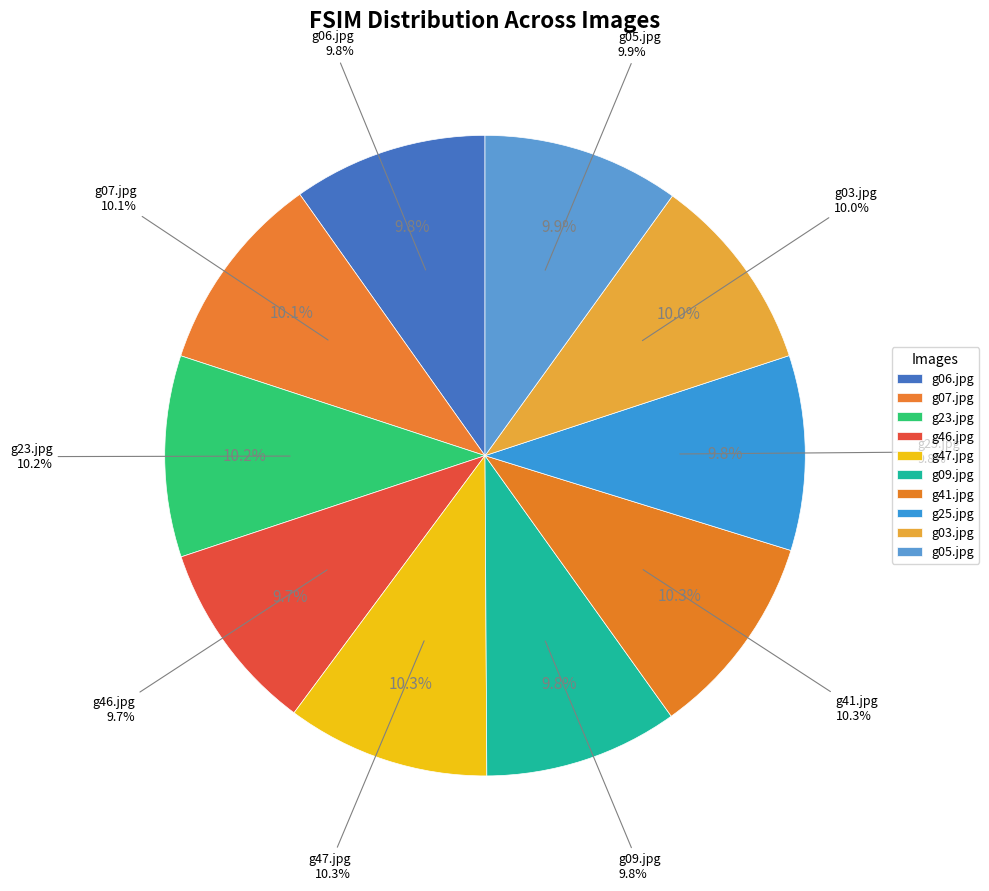

How much of the chart is everything except g25.jpg?

90.2%